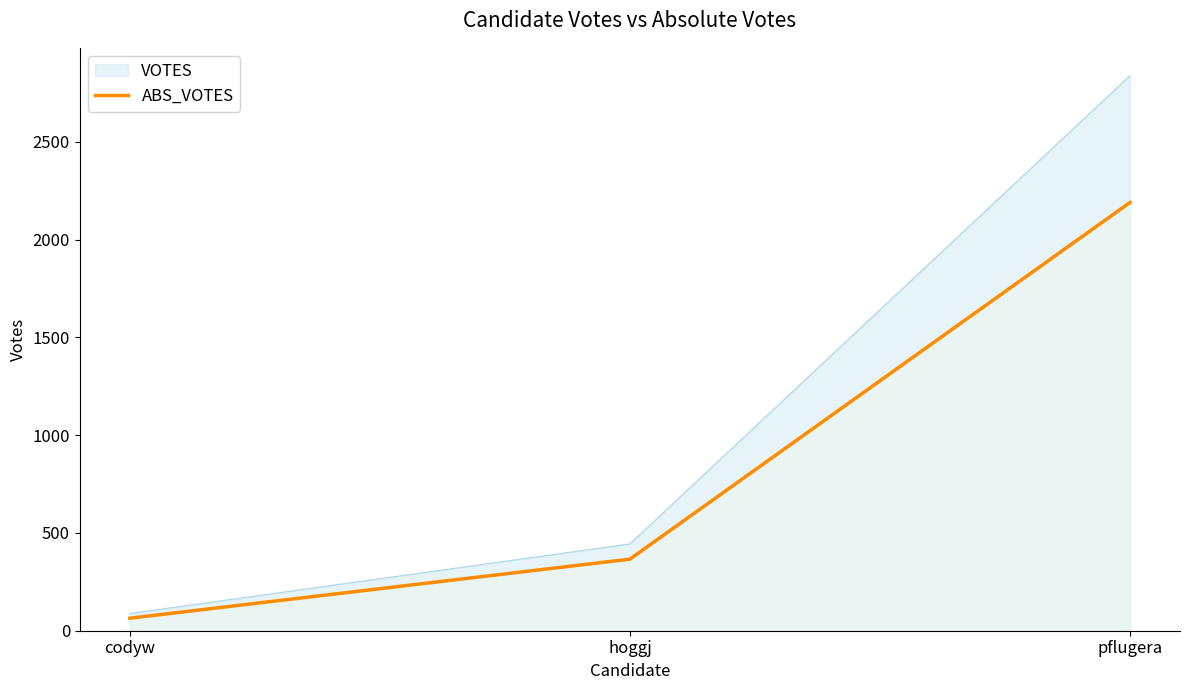

What is the difference between the maximum and minimum values?

2126